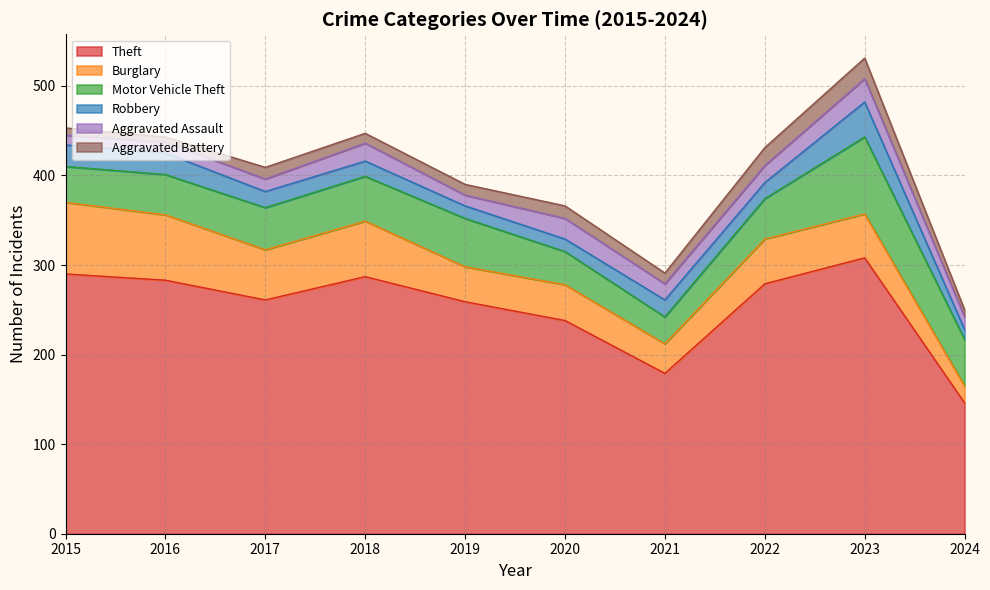

Between 2015 and 2024, which series saw the biggest shift?

Theft